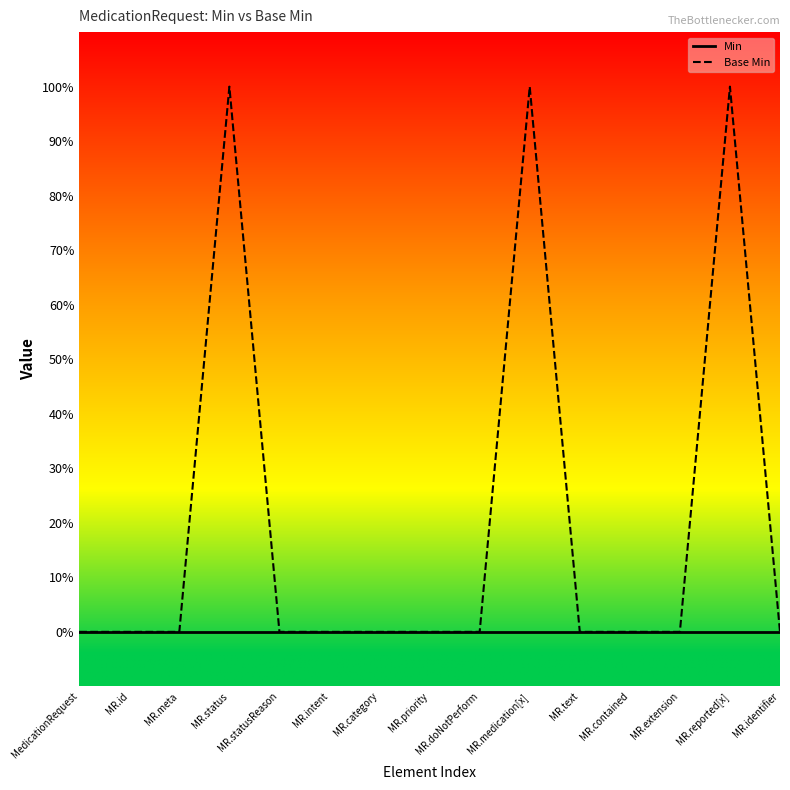

The value of Base Min at MR.doNotPerform is 1. True or false?

False